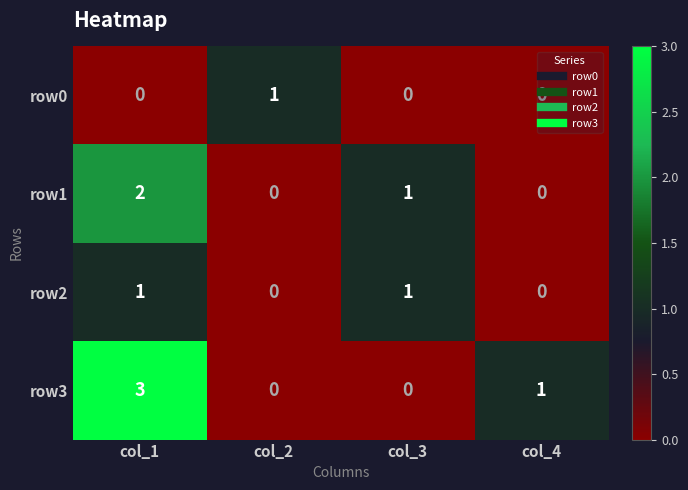

The value of row1 at col_1 is 3. True or false?

False